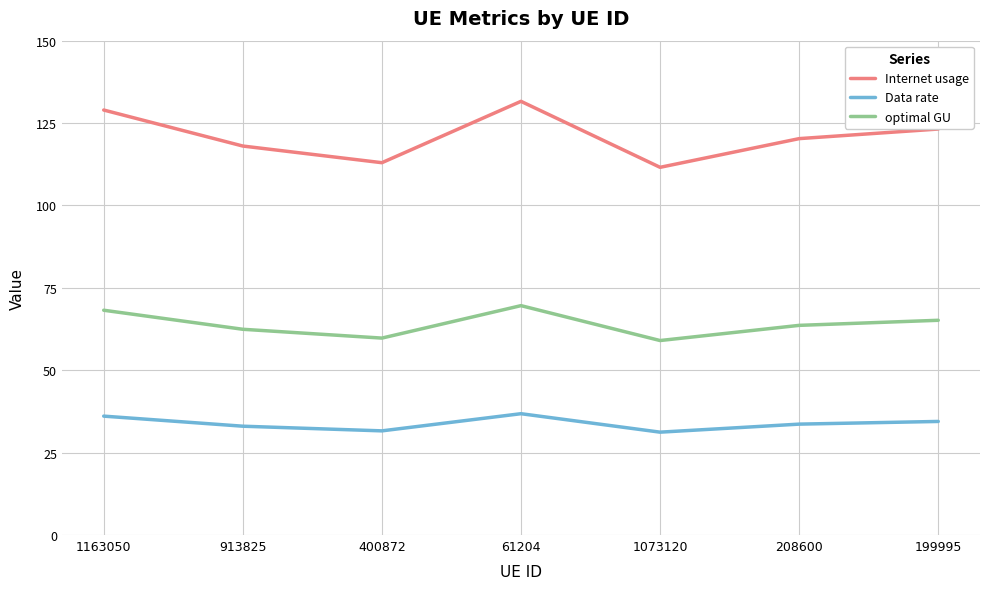

At which category does Internet usage reach its first local peak?

61204